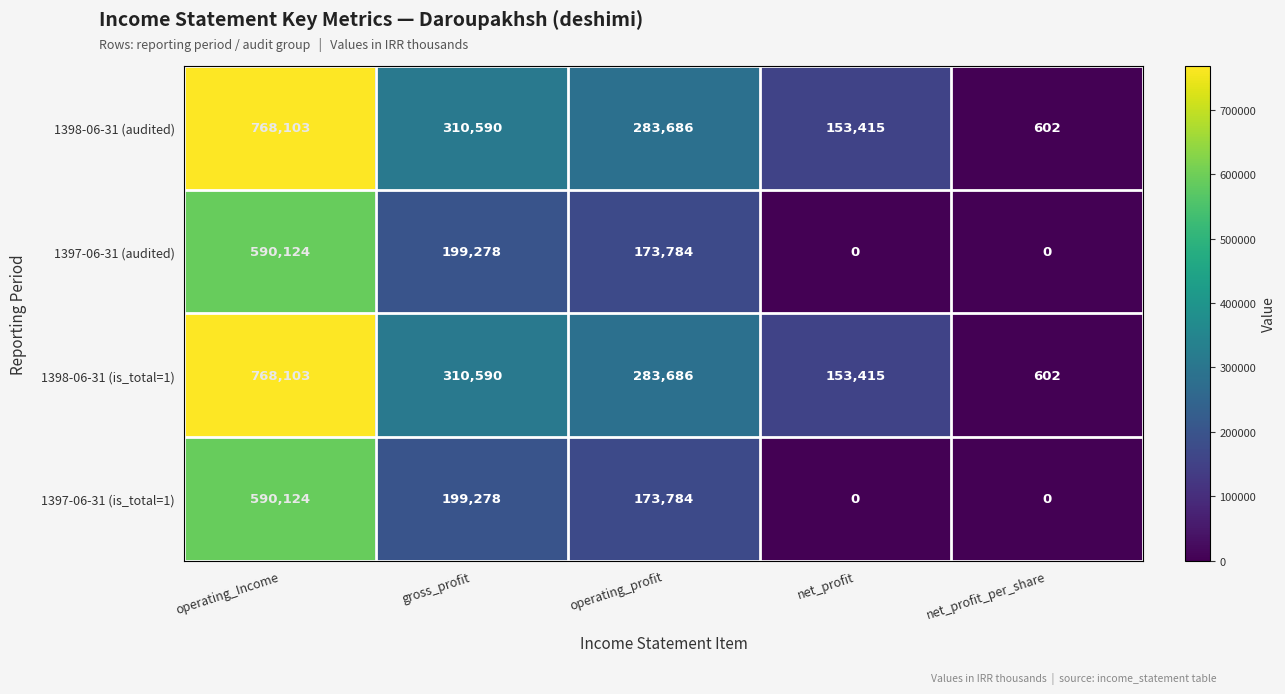

What is the difference between the highest and lowest values at net_profit_per_share?

602